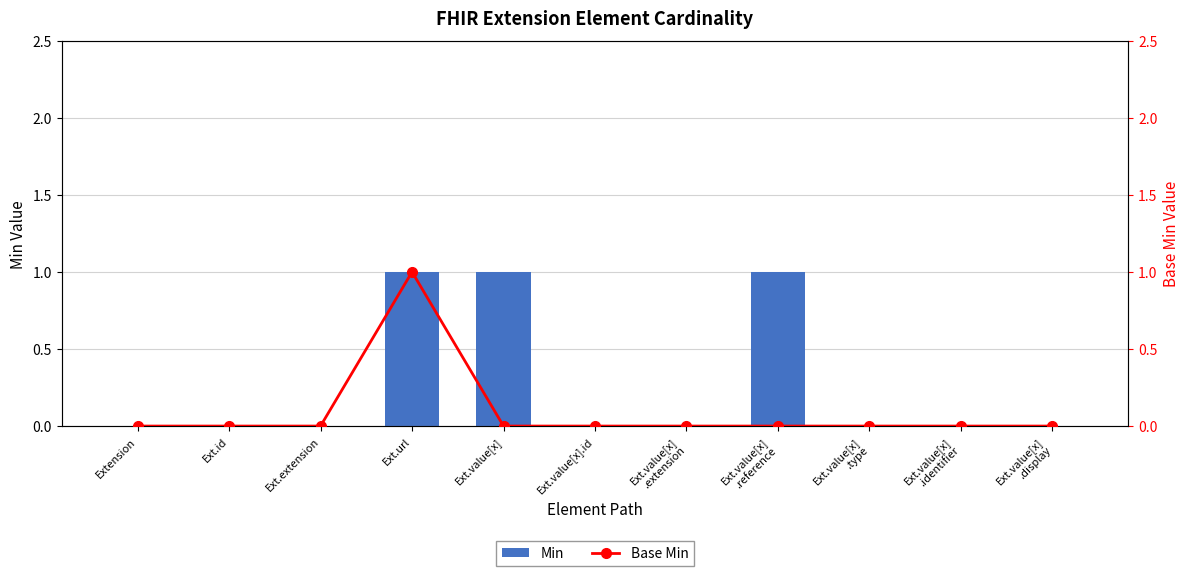

How many positive values does the Base Min series have?

1